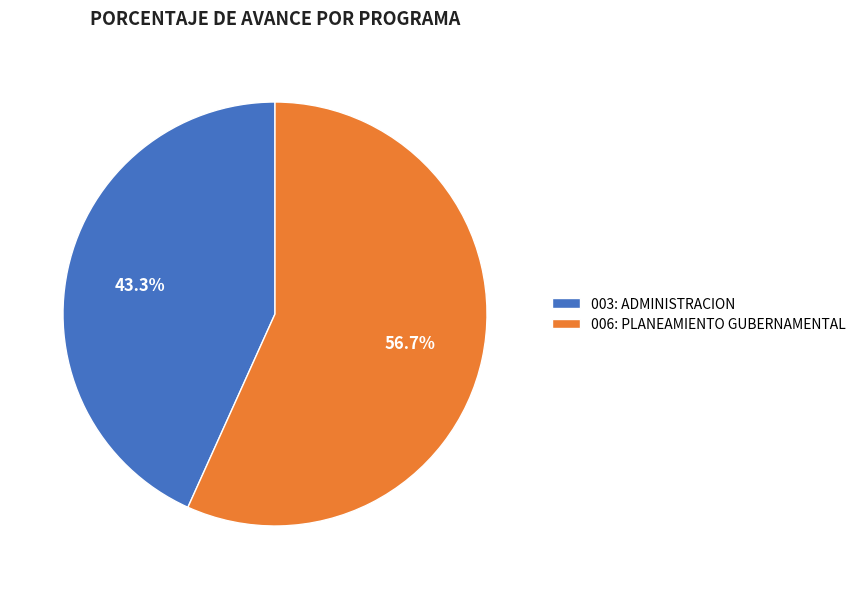

To the nearest percent, what is the average slice percentage?

50%